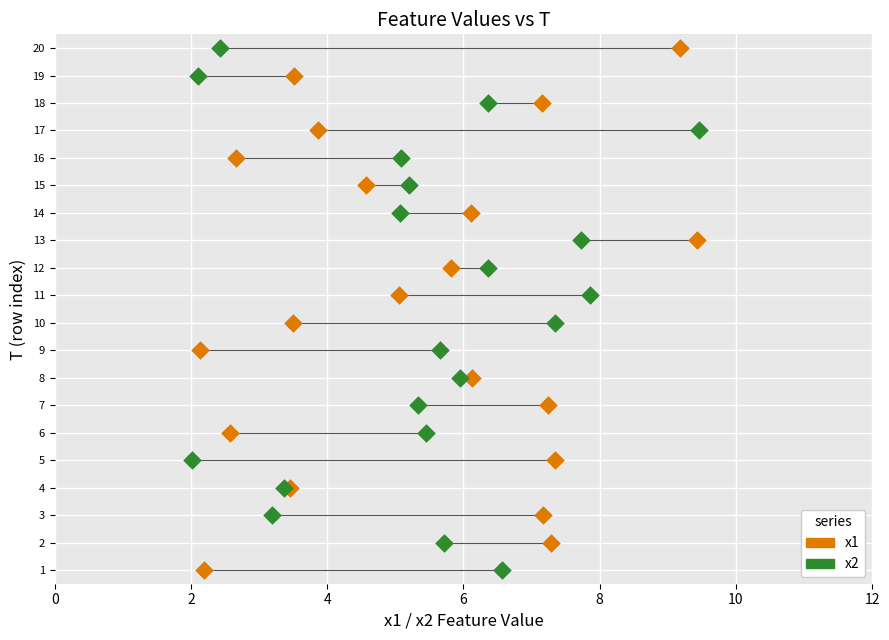

What are all the series names shown in the legend?

x1, x2